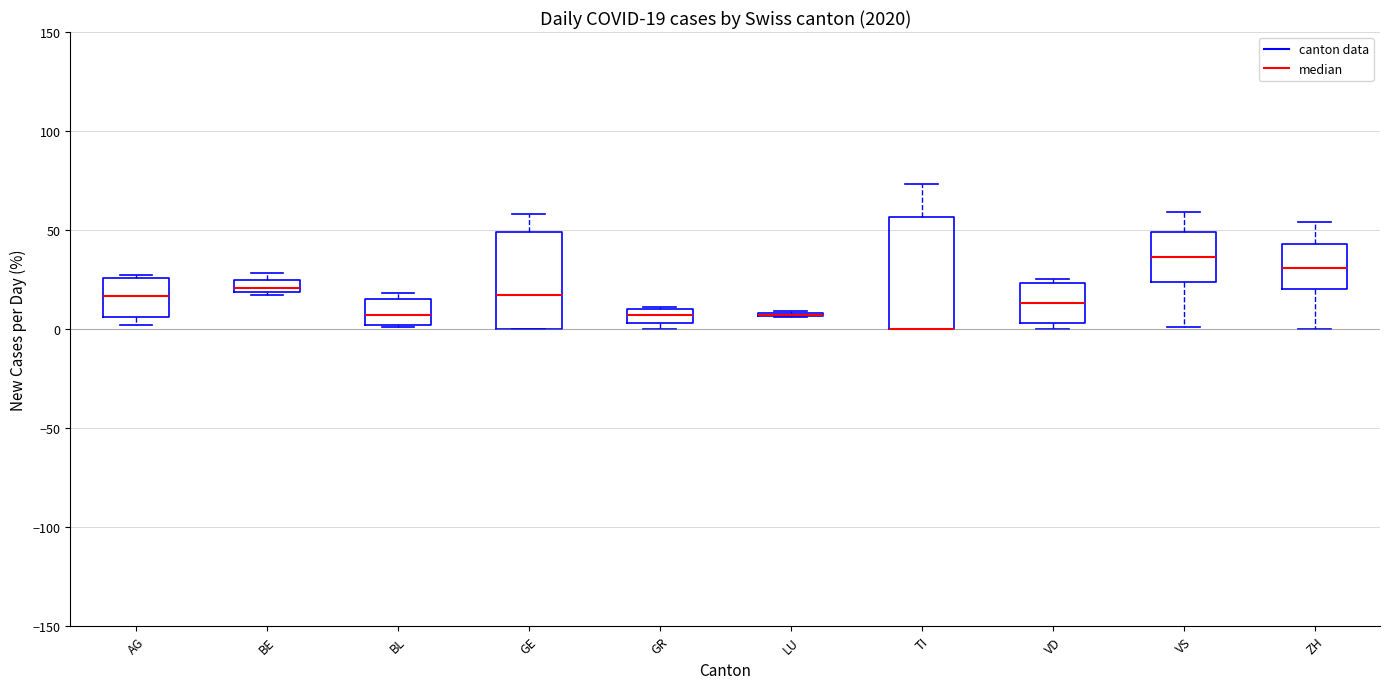

Which box is the tallest, from its lower edge to its upper edge?

TI